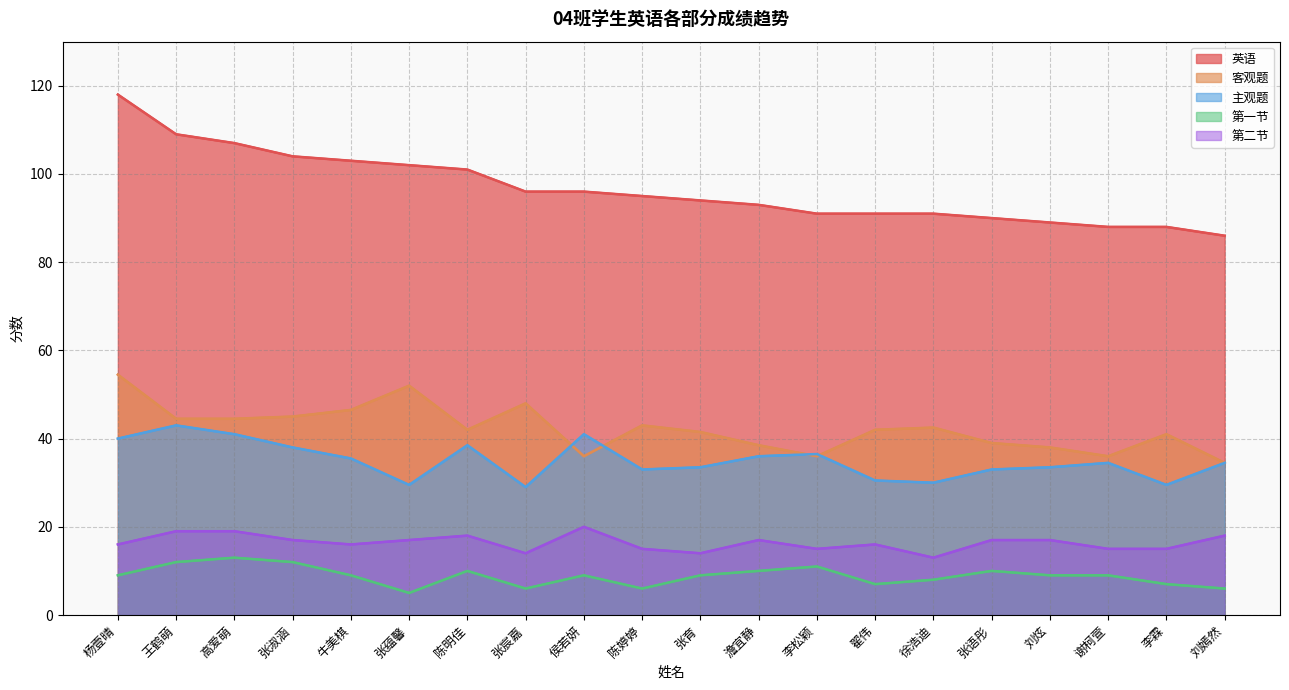

How many data points in 主观题 are less than 34?

9